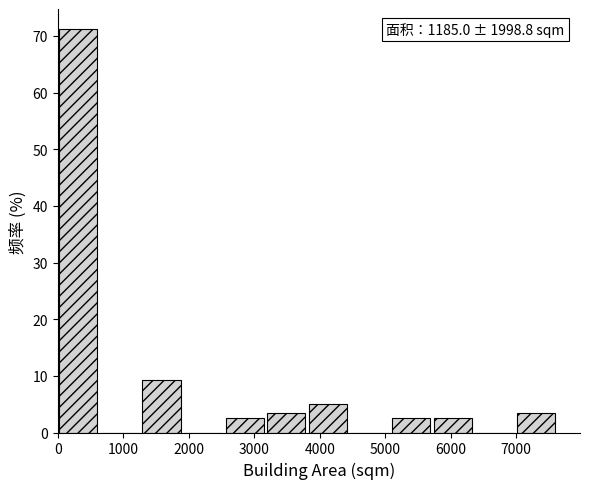

Over which range of the x-axis is the bar tallest?

0 to 700